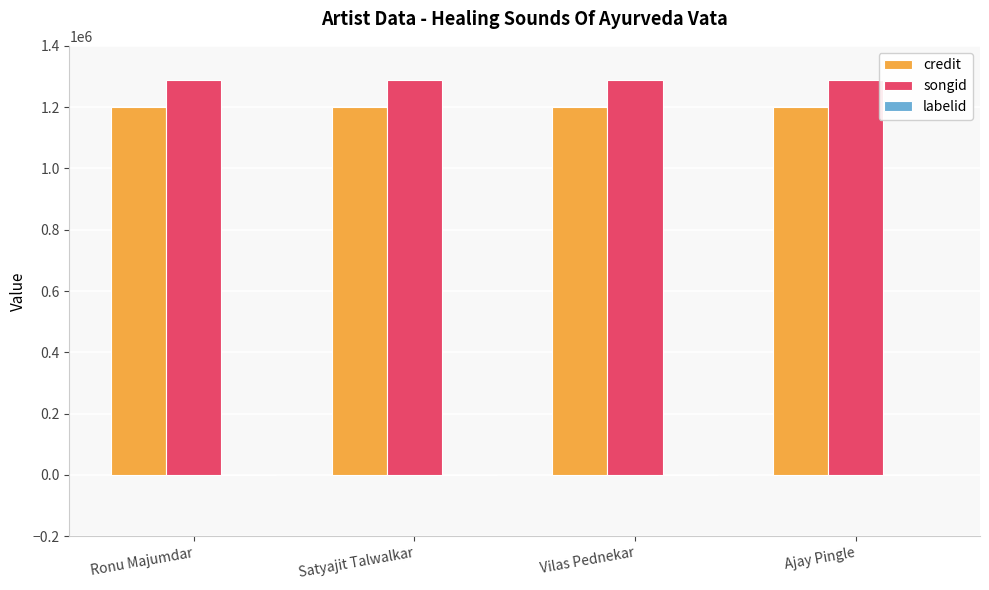

Is the value of credit at Ajay Pingle greater than the value of songid at Ronu Majumdar?

No